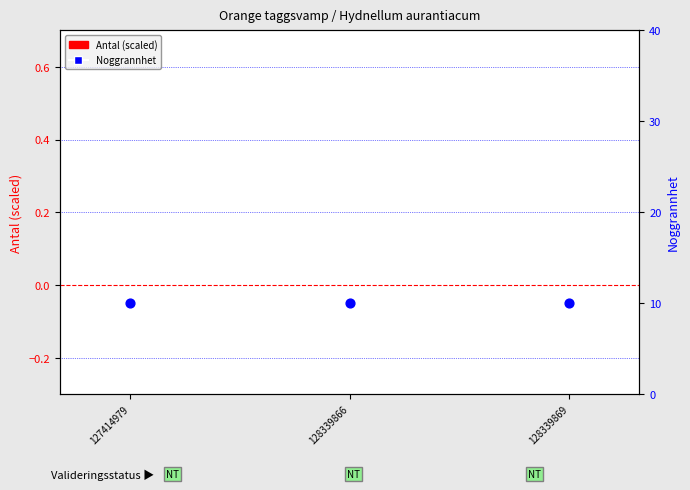

At how many categories does at least one series exceed 5?

3